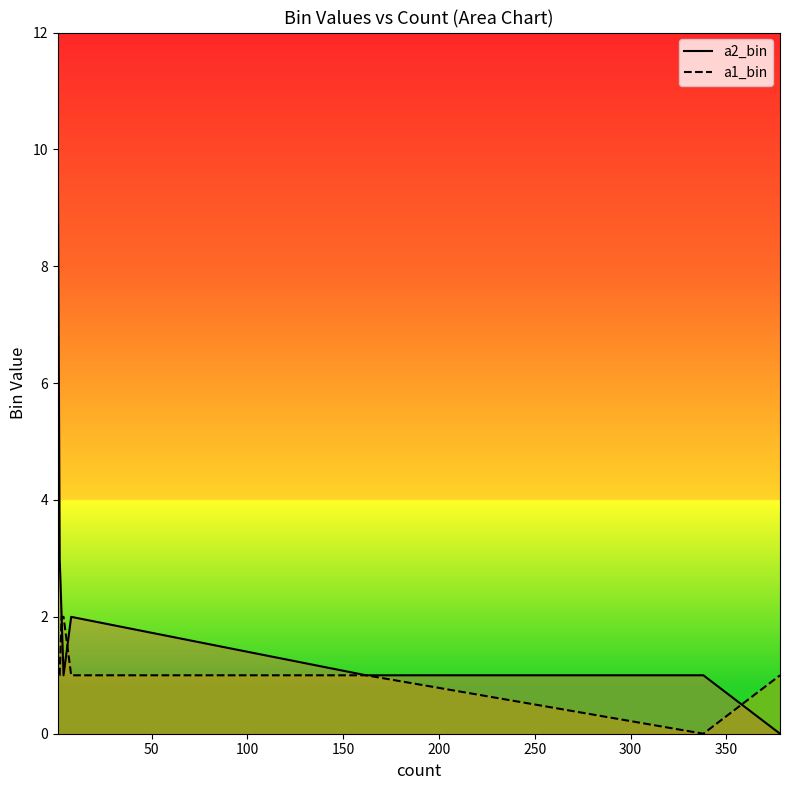

How many distinct data groups are displayed?

2